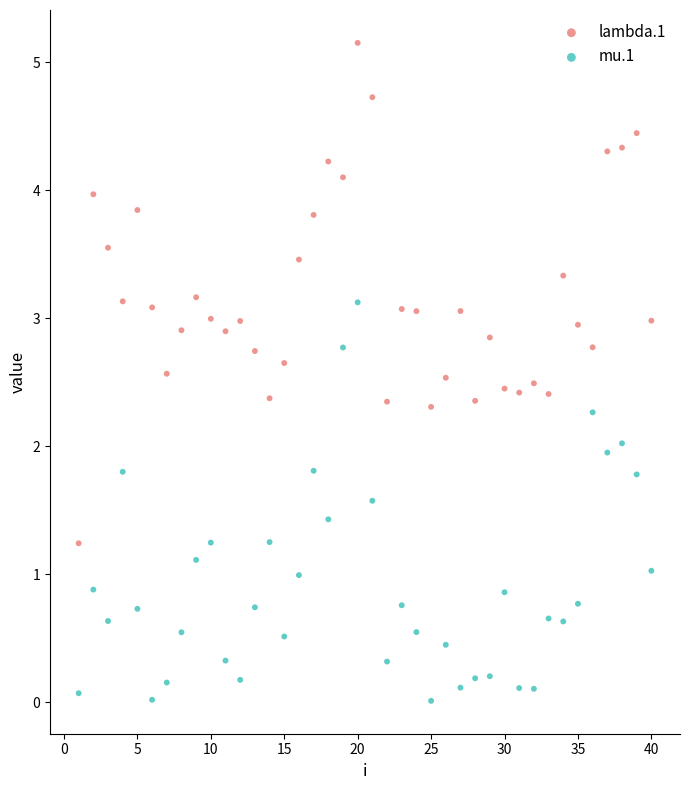

Which series reaches the minimum Y coordinate?

mu.1